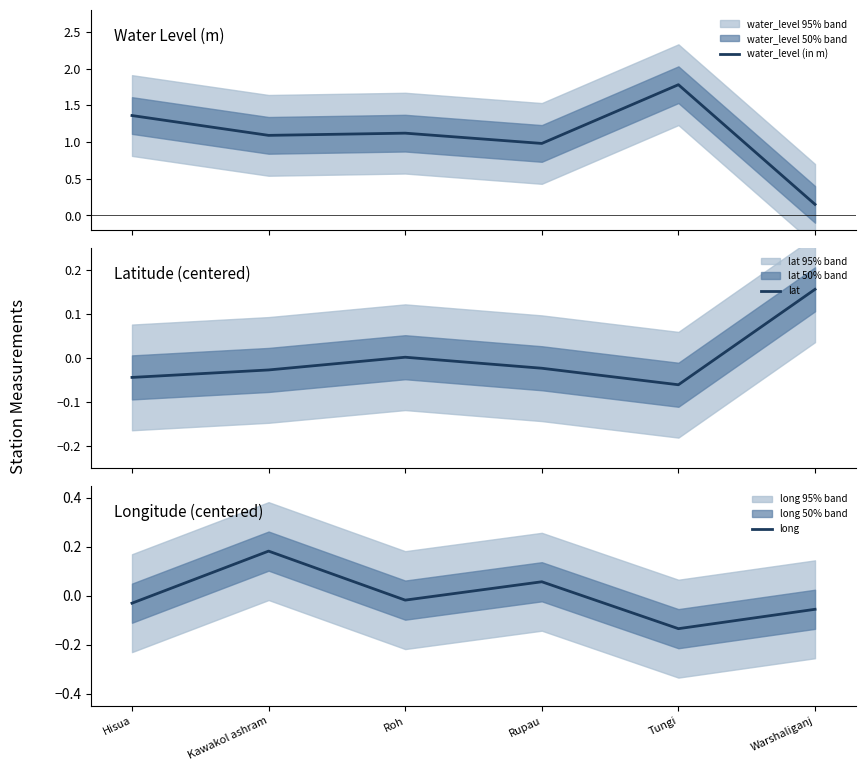

Which has a higher value, Warshaliganj or Roh?

Roh